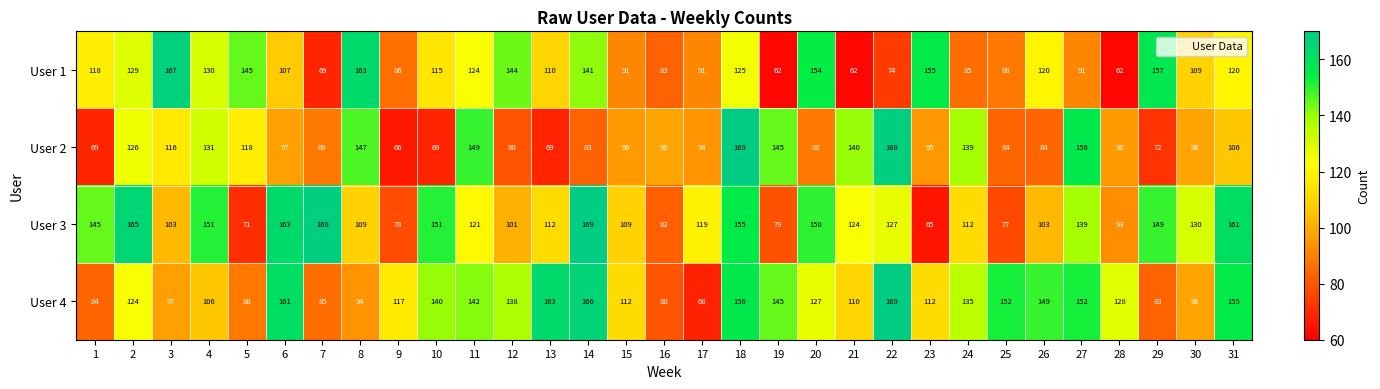

What is the minimum value shown in the chart?

62